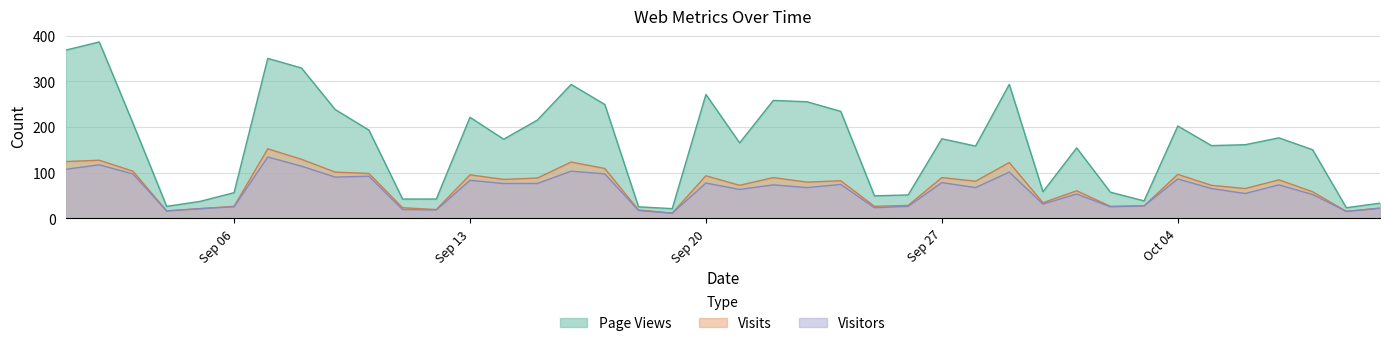

What is the spread (max minus min) of values at 2021-09-29?

192